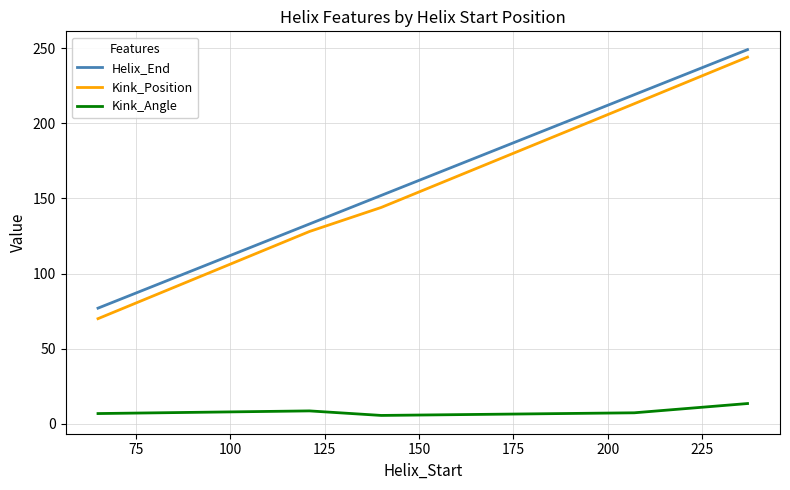

Which series has the largest range (max minus min)?

Kink_Position